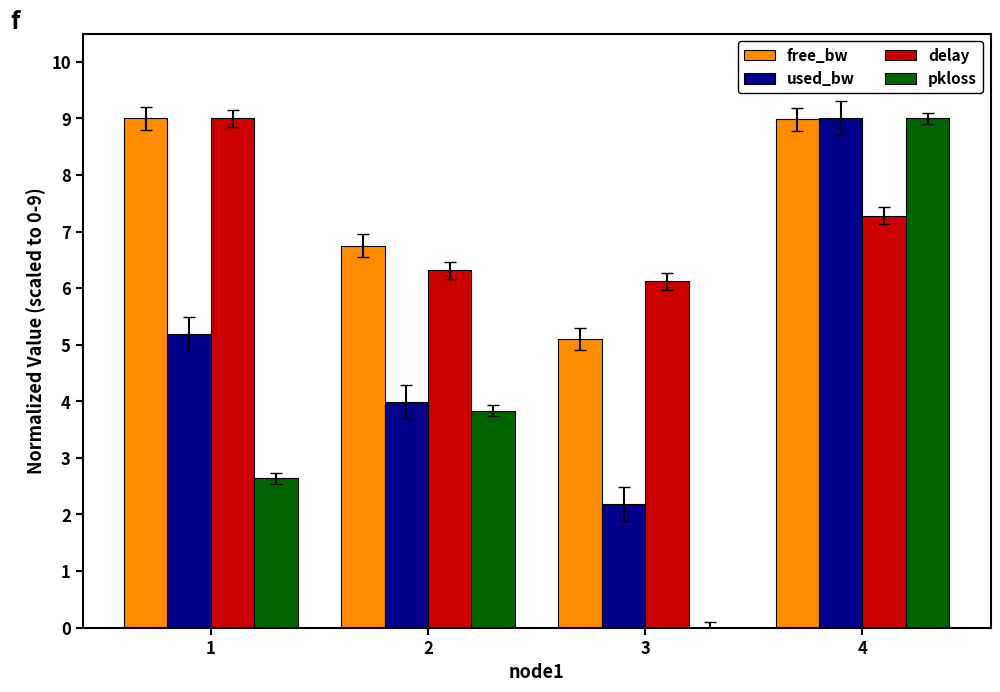

The free_bw series shows 6.7 at 2. True or false?

True